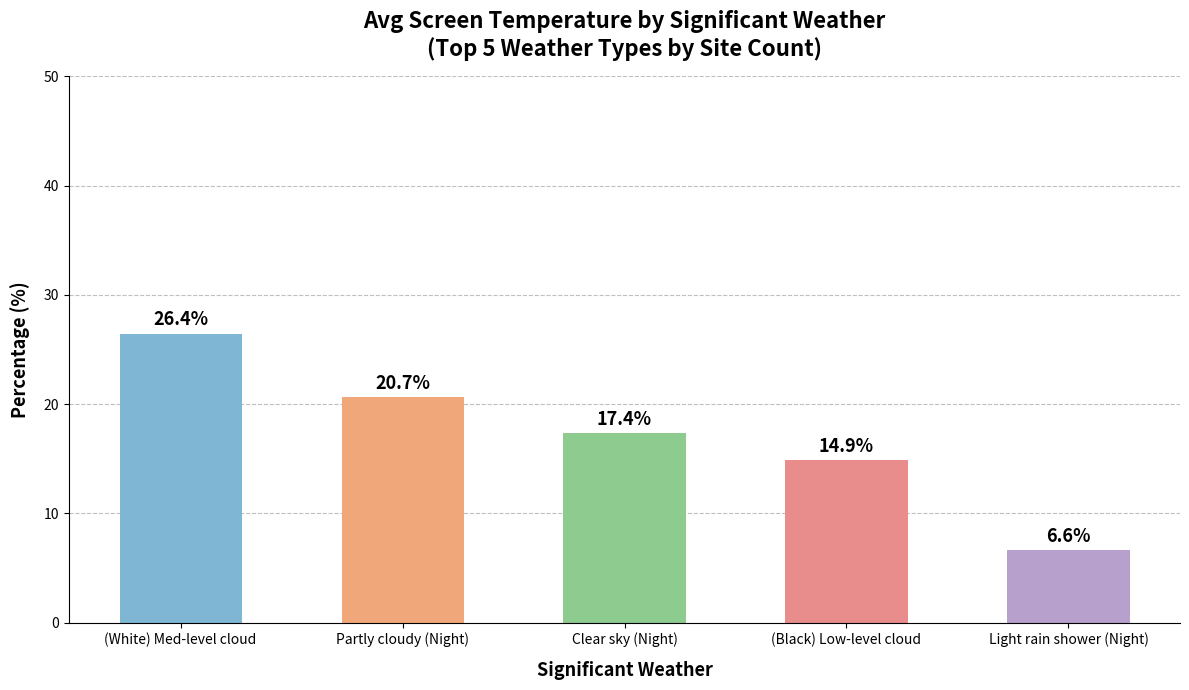

Which category has the lowest value across all series?

Light rain shower (Night)